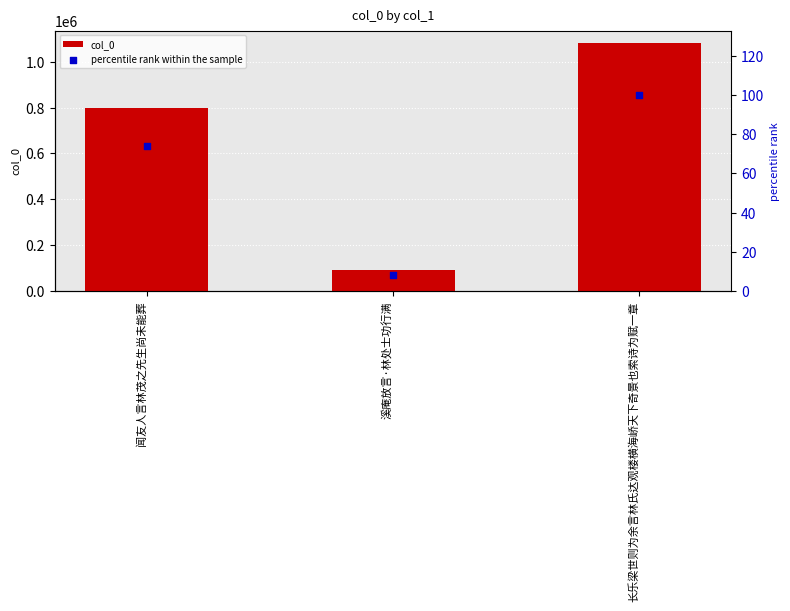

Which series reaches the maximum Y coordinate?

col_0